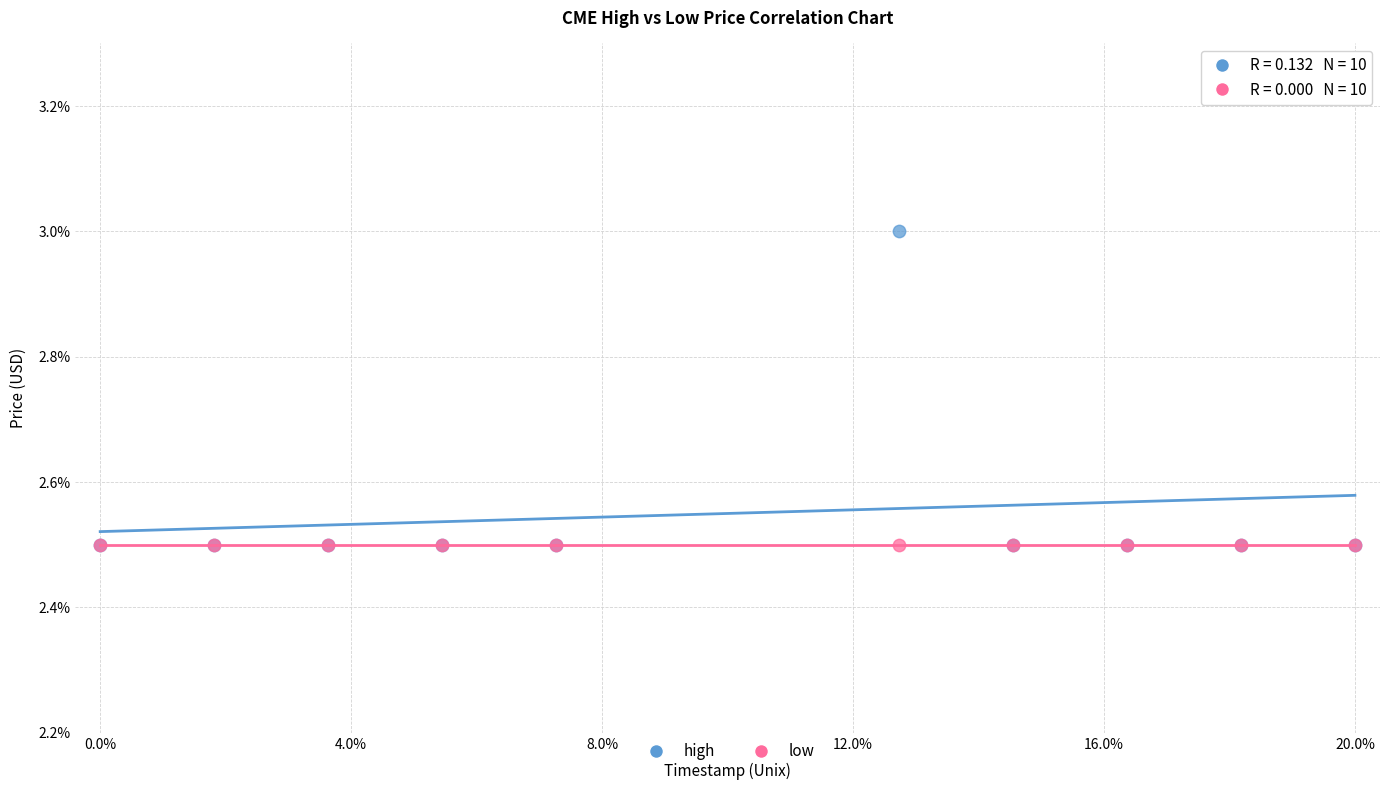

What are all the series names shown in the legend?

high, low